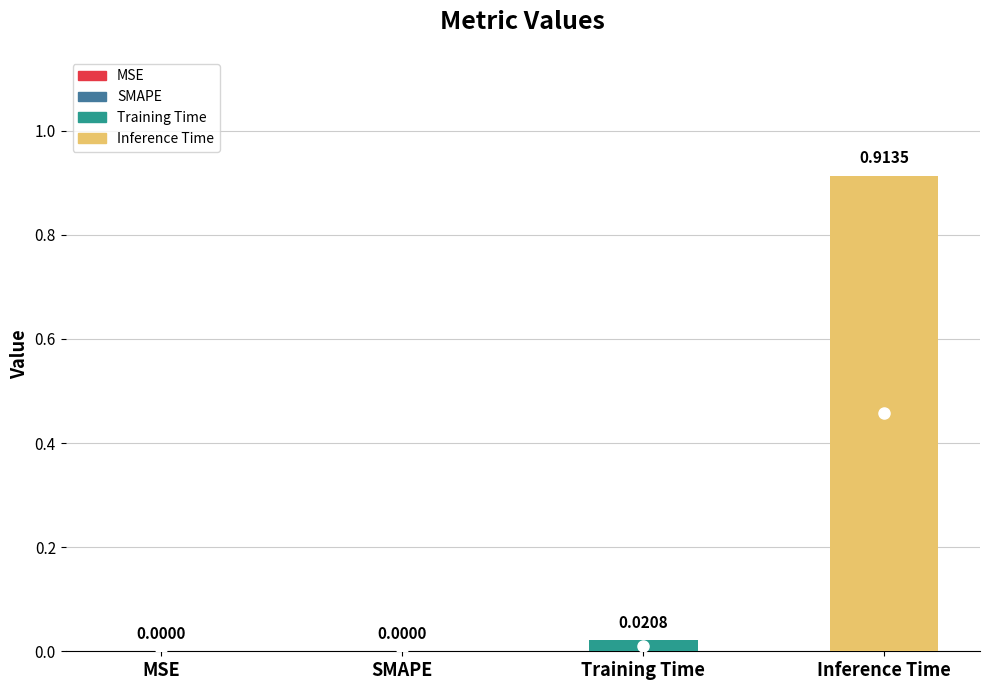

Rank the series by their maximum value, from lowest to highest.

Training Time, Inference Time